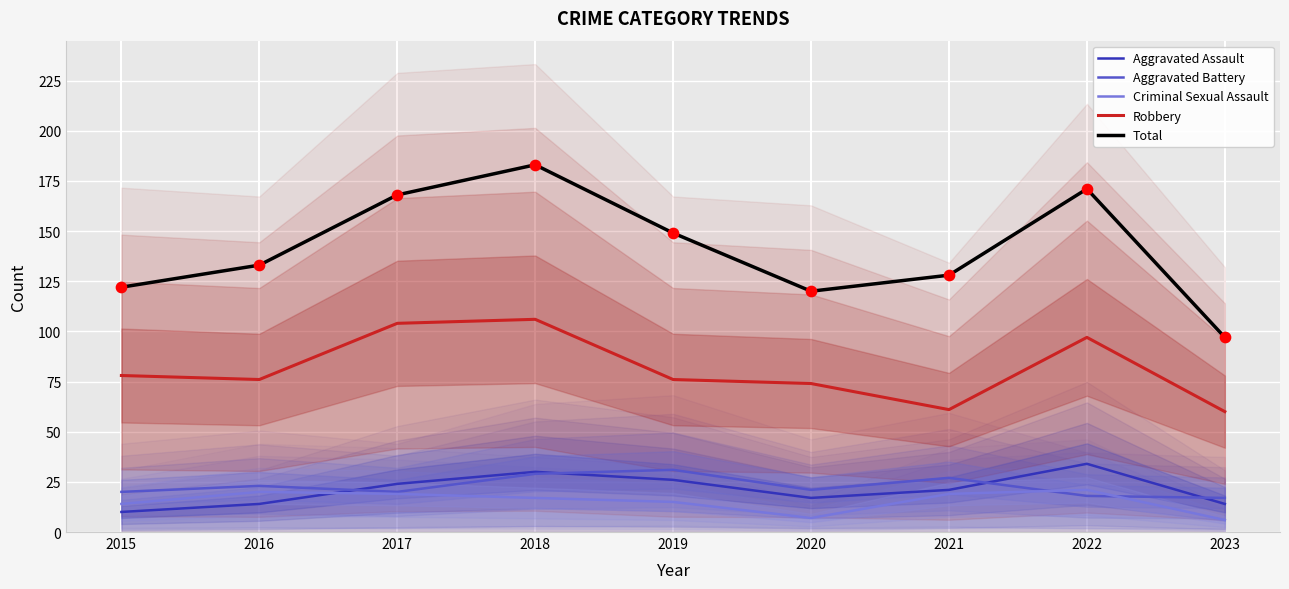

At how many categories does at least one series exceed 175?

1